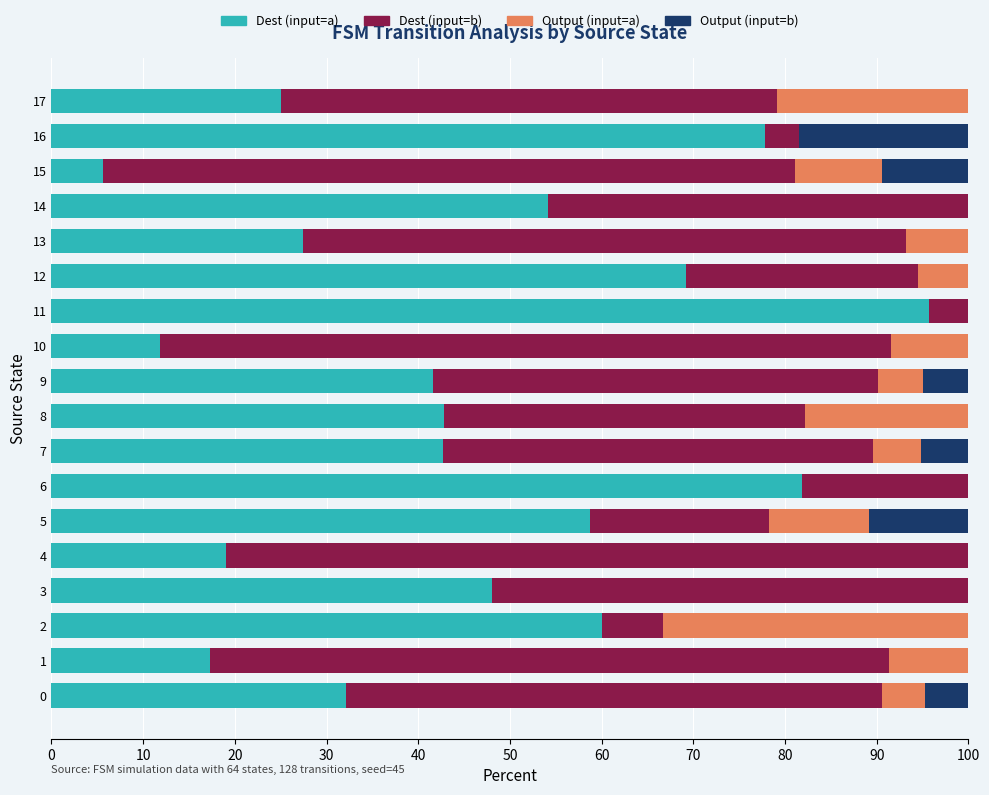

The Dest (input=a) series shows 81.8 at 6. True or false?

True